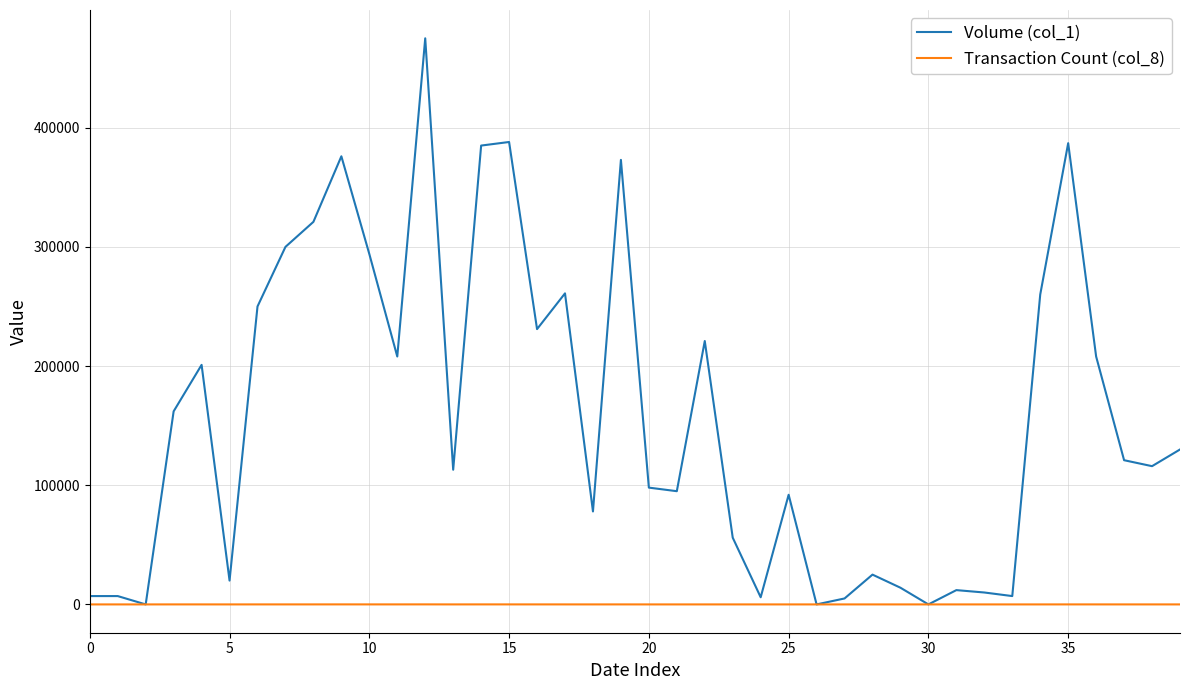

Which series has the largest range (max minus min)?

Volume (col_1)